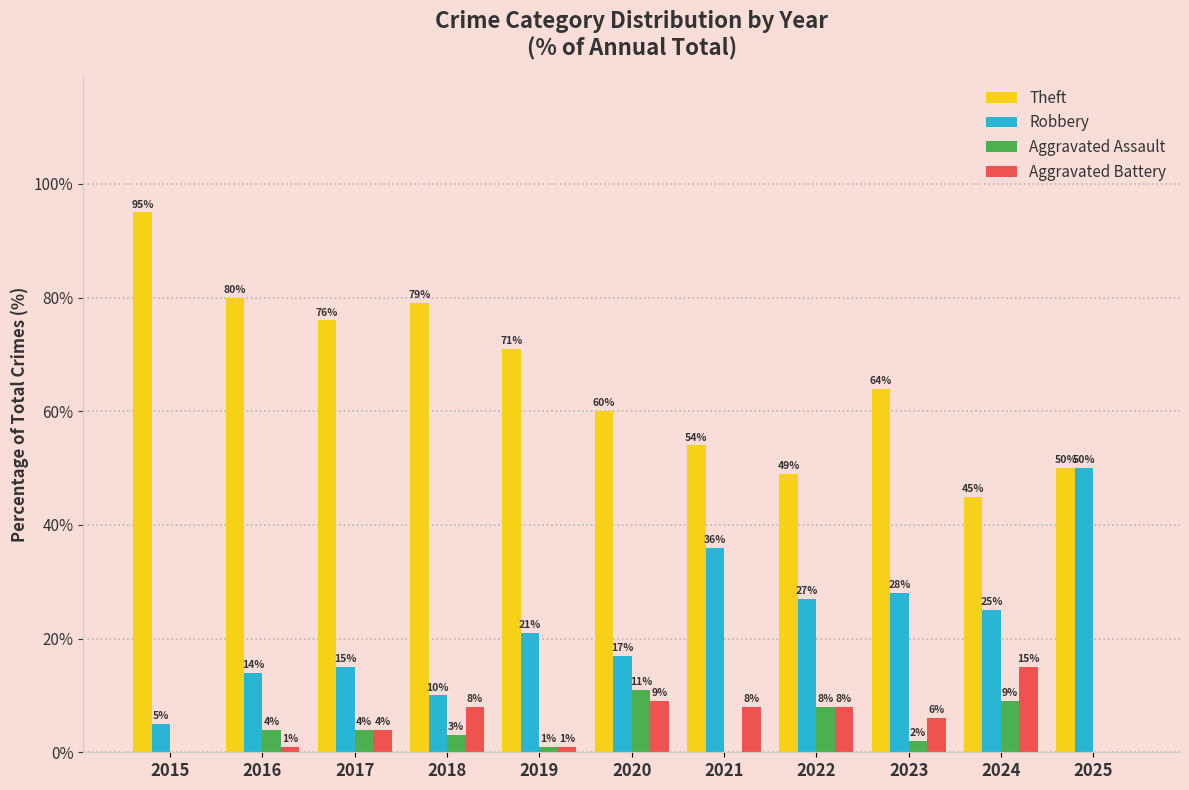

What are all the series names shown in the legend?

Theft, Robbery, Aggravated Assault, Aggravated Battery